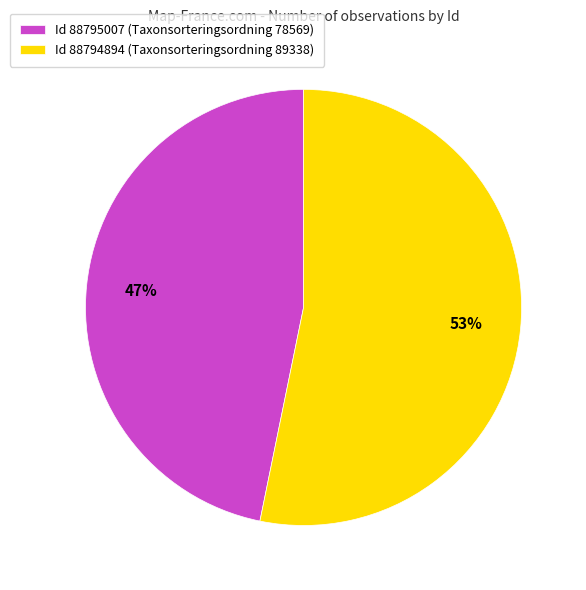

To the nearest percent, what is the average slice percentage?

50%